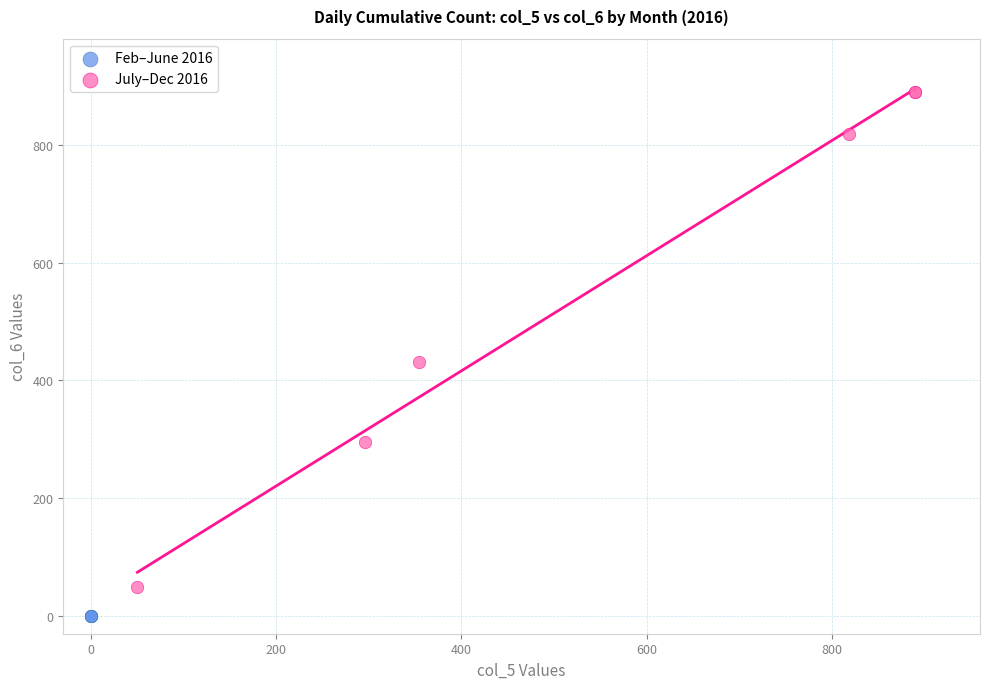

Which series contains the lowest Y value?

Feb–June 2016